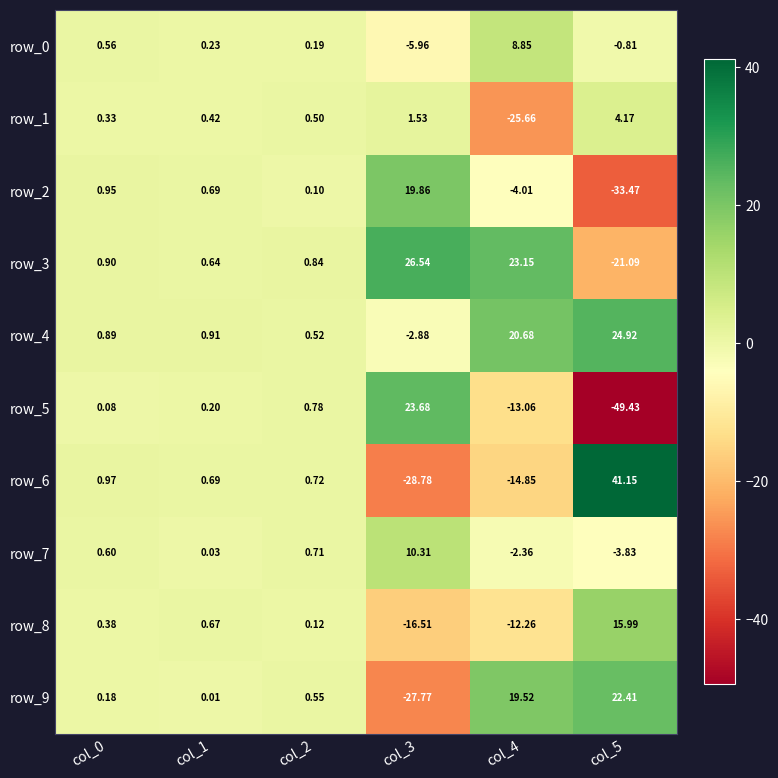

Is the value of row_6 at col_2 greater than the value of row_9 at col_5?

No